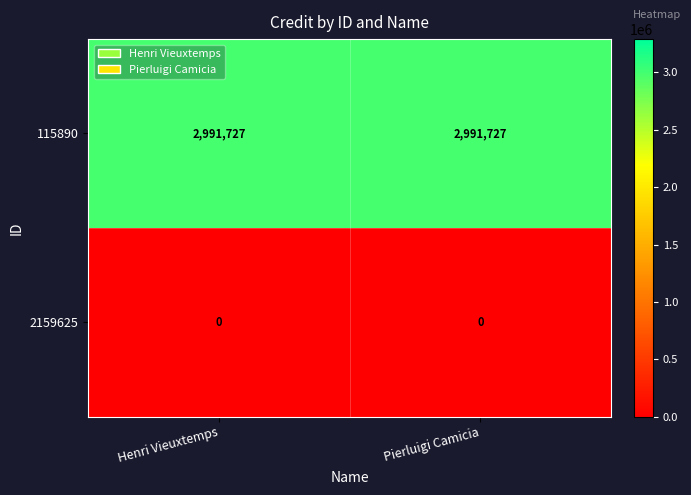

Reading left to right, extract all data points from this chart.

115890: Henri Vieuxtemps=2991727	Pierluigi Camicia=2991727
2159625: Henri Vieuxtemps=0	Pierluigi Camicia=0